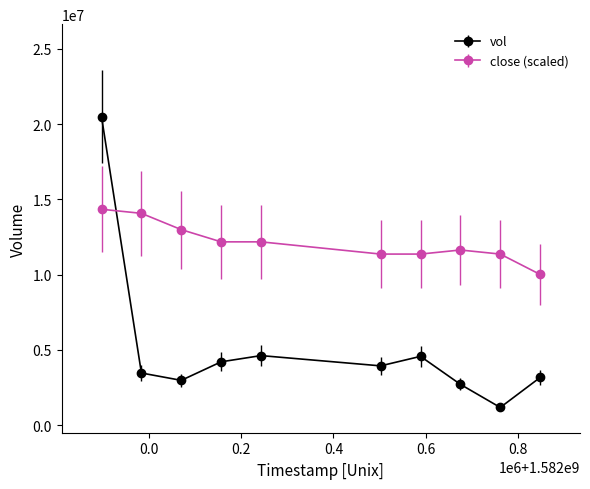

Which series has the widest spread of values?

vol